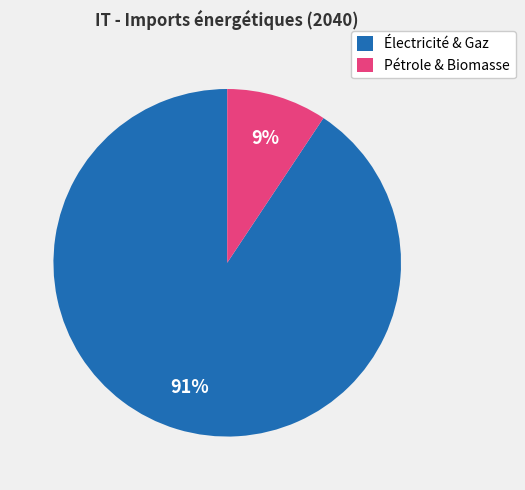

Is it true that Pétrole & Biomasse is 18% of the pie?

False